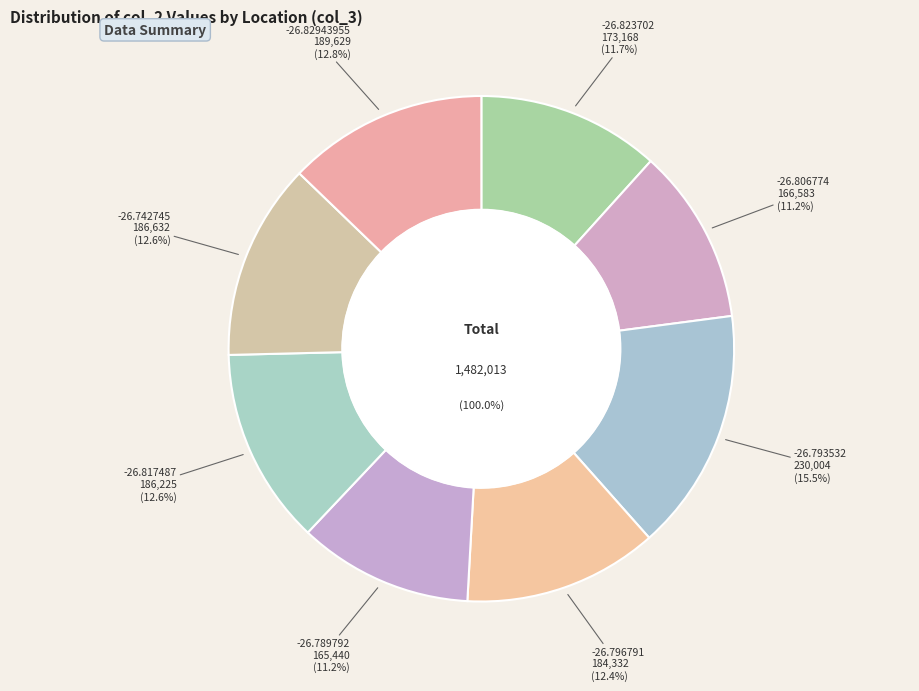

Is there a majority slice in this chart?

No